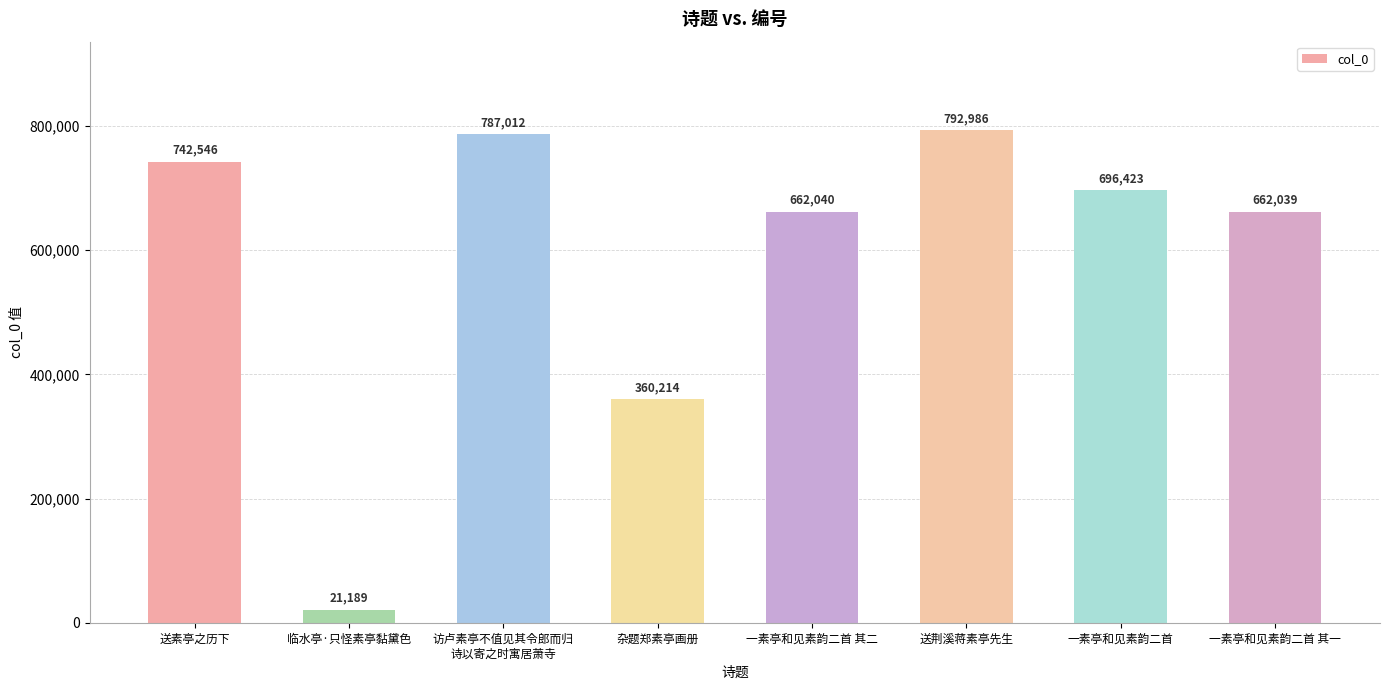

What is the change in value from 送素亭之历下 to 访卢素亭不值见其令郎而归
诗以寄之时寓居萧寺?

+44466